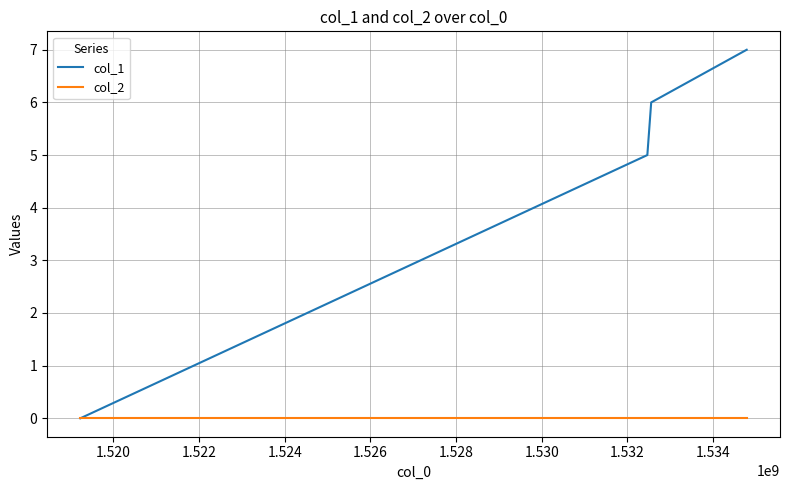

How many positive values does the col_1 series have?

3